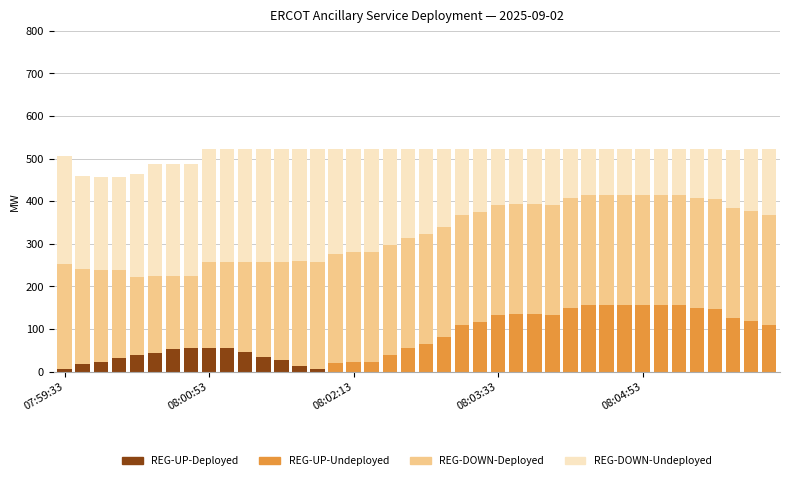

Are the bars grouped side by side (vs. stacked)?

No